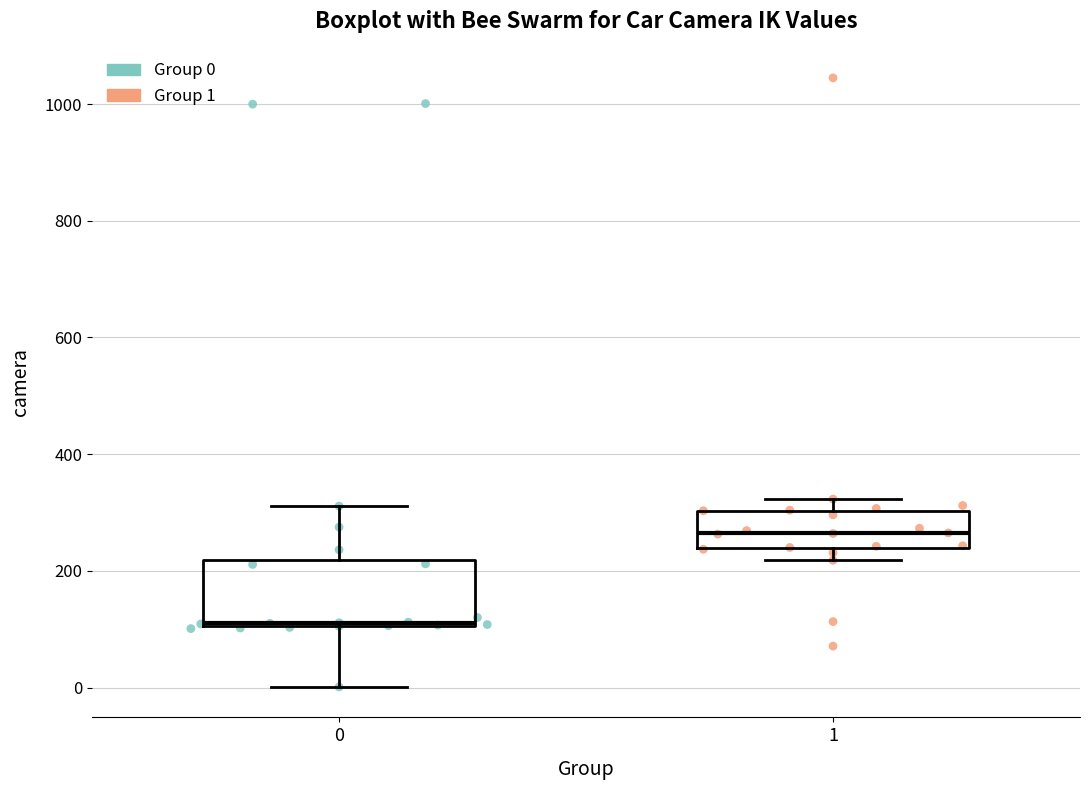

Reading left to right, transcribe this box plot: for each box, give where its median line is, the range the box spans, and where its two whiskers end, as read against the y-axis. The values are not printed on the chart, so give them approximately, as read against the axis.

0: median 120, box 100 to 220, whiskers 0 to 320
1: median 260, box 240 to 300, whiskers 220 to 320